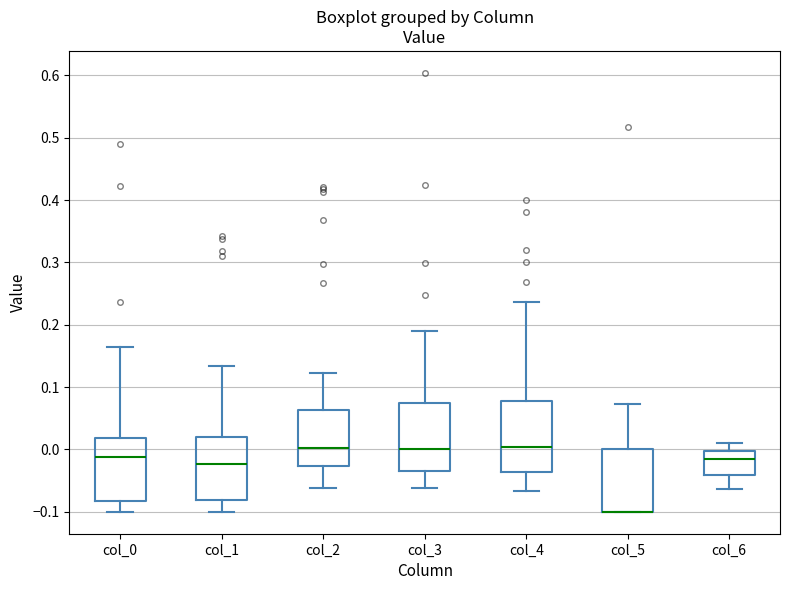

Reading left to right, read every box against the y-axis: the position of its median line, the range the box covers, and the ends of its whiskers. The values are not printed on the chart, so give them approximately, as read against the axis.

col_0: median -0.01, box -0.08 to 0.02, whiskers -0.10 to 0.16
col_1: median -0.02, box -0.08 to 0.02, whiskers -0.10 to 0.13
col_2: median 0.00, box -0.03 to 0.06, whiskers -0.06 to 0.12
col_3: median 0.00, box -0.04 to 0.07, whiskers -0.06 to 0.19
col_4: median 0.00, box -0.04 to 0.08, whiskers -0.07 to 0.24
col_5: median -0.10 (drawn on the box's lower edge), box -0.10 to 0.00, whiskers -0.10 to 0.07
col_6: median -0.01, box -0.04 to 0.00, whiskers -0.06 to 0.01